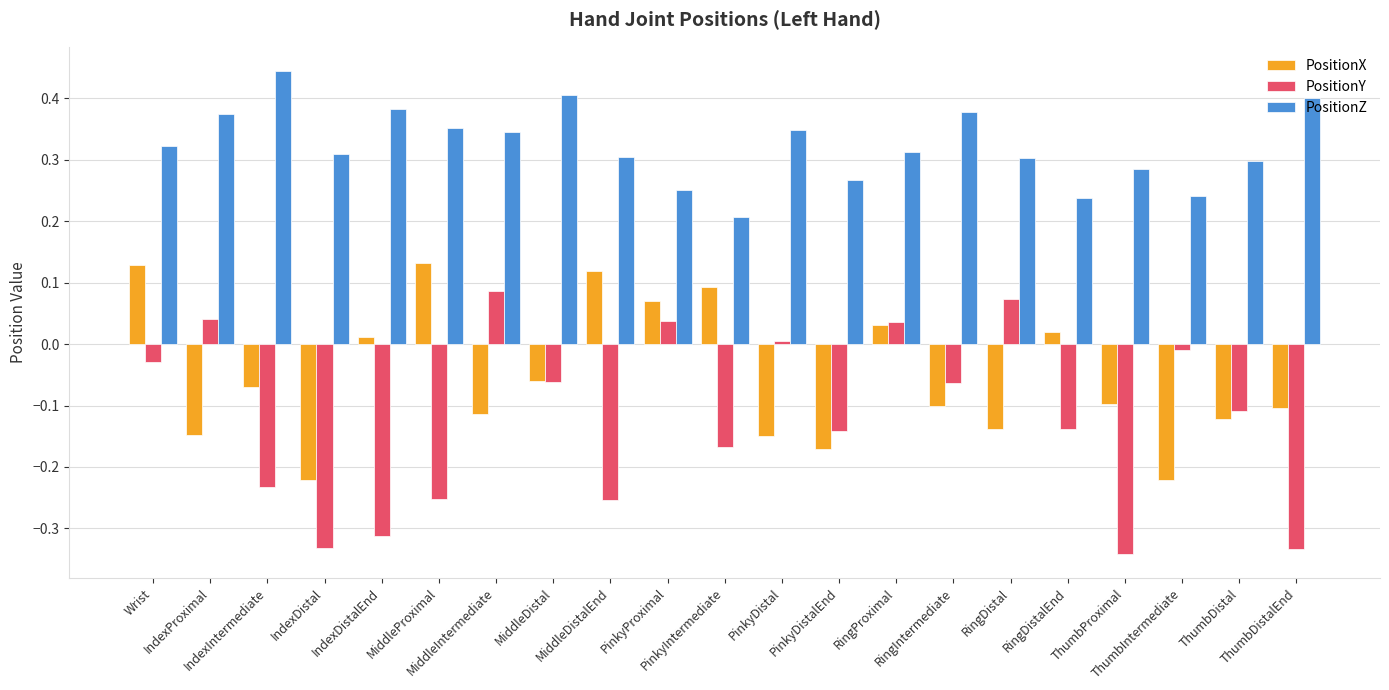

At which category is the sum across all series the highest?

Wrist